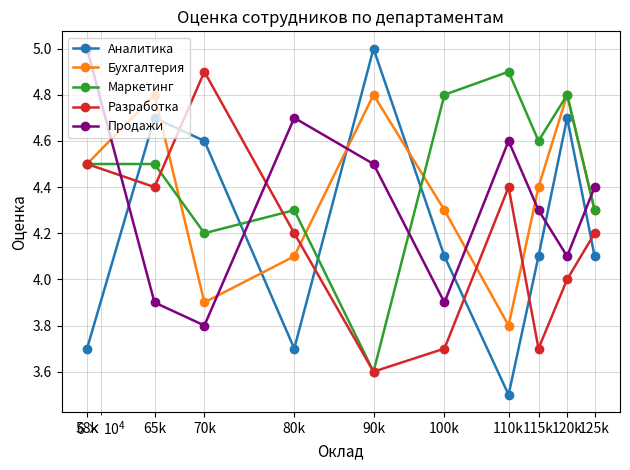

What is the greatest value displayed?

5.0